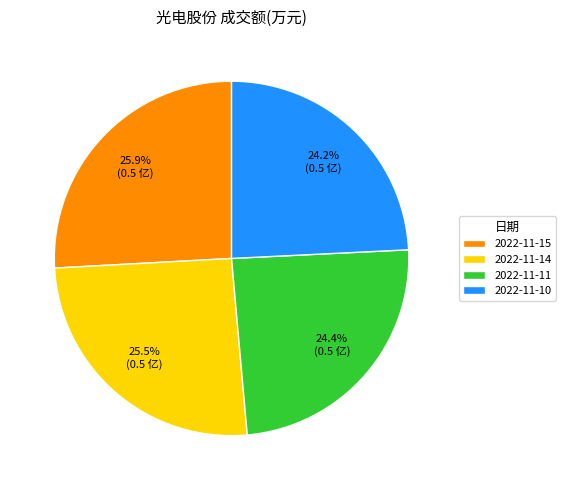

How many segments does this pie chart have?

4